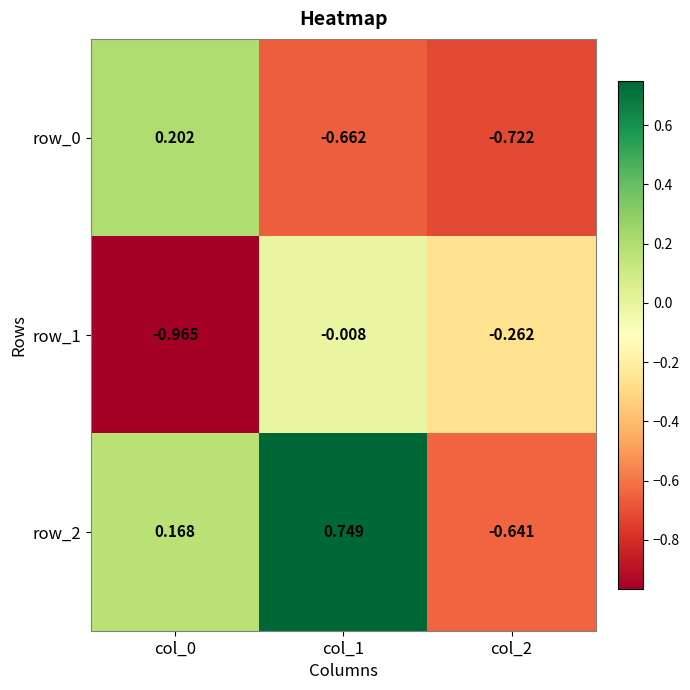

Is the value of row_0 at col_0 greater than the value of row_2 at col_2?

Yes